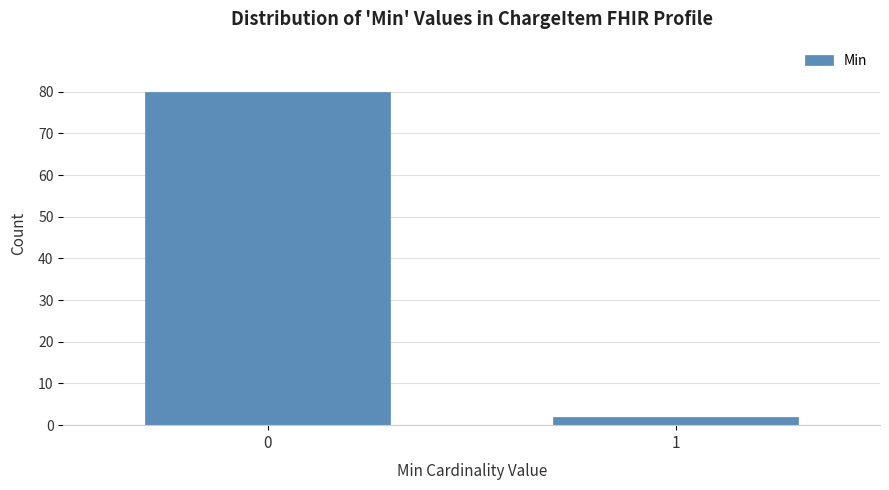

Reading right to left, list all the values displayed in this chart.

1=2	0=80